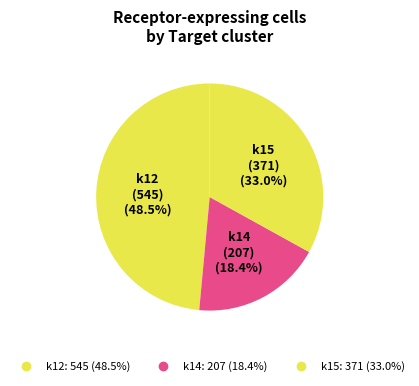

How many segments does this pie chart have?

3